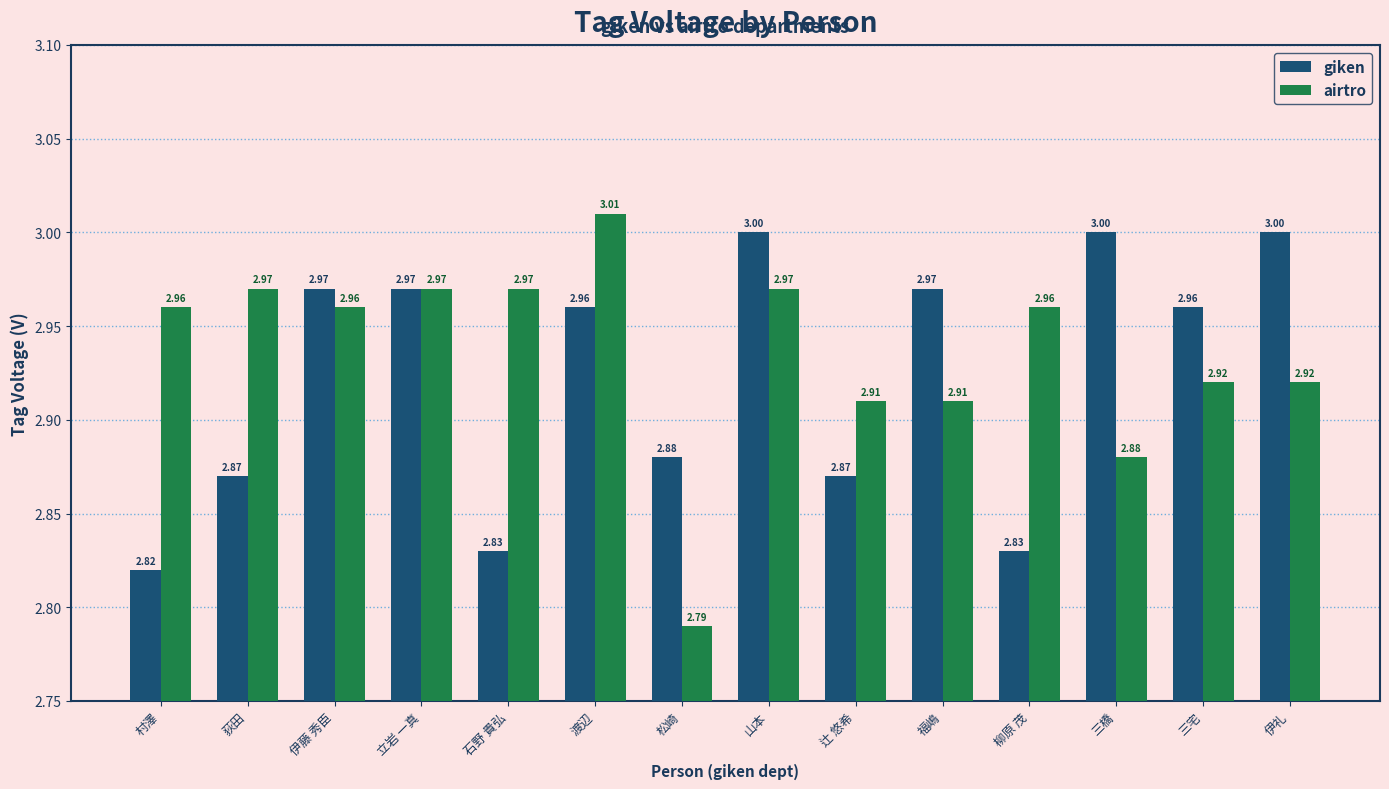

List the series in order of their overall mean, highest first.

airtro, giken